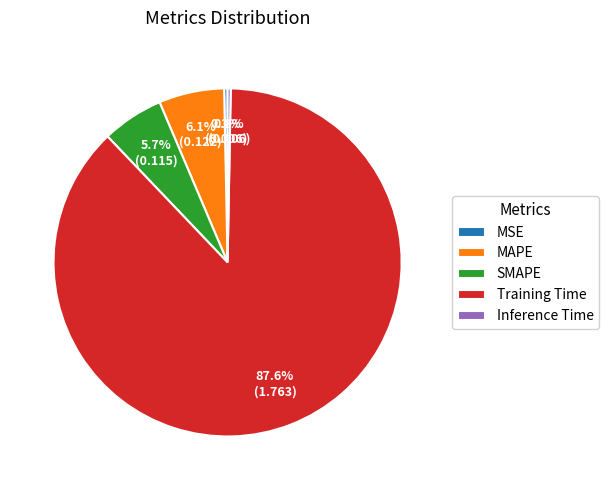

True or false: Training Time accounts for 97% of the total.

False